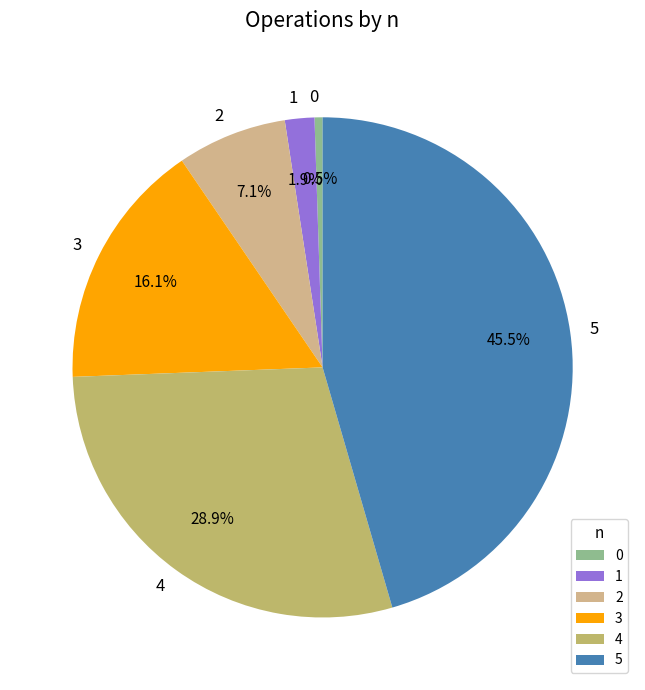

Do 1 and 5 together represent more than half of the pie?

No